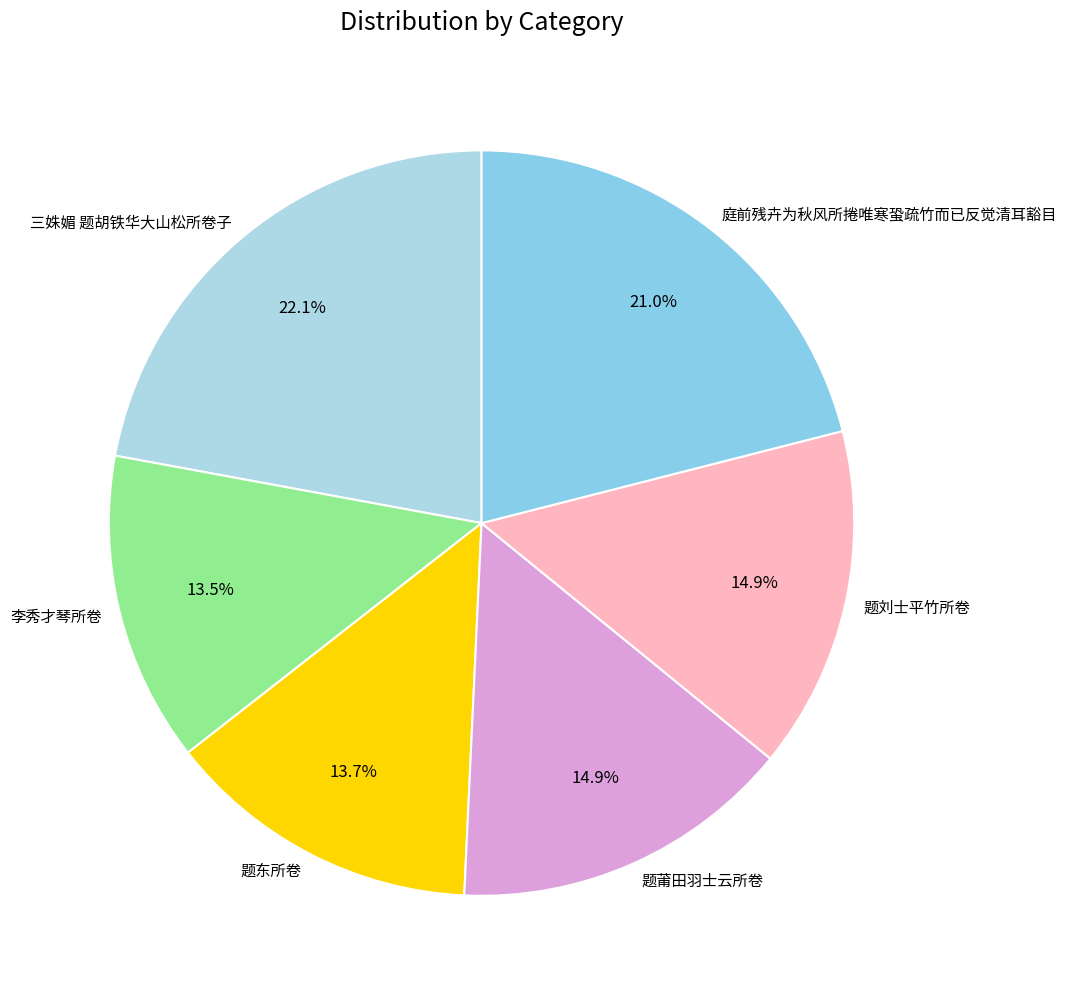

Combined, what portion of the pie is 题刘士平竹所卷 and 题东所卷?

28.6%